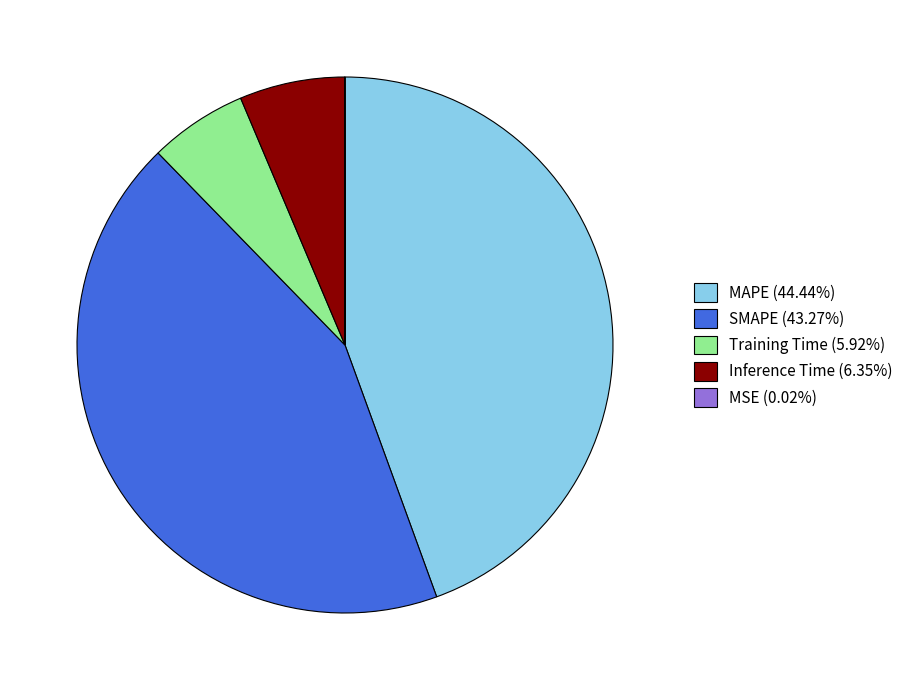

Does Inference Time (6.35%) represent more than half of the total?

No